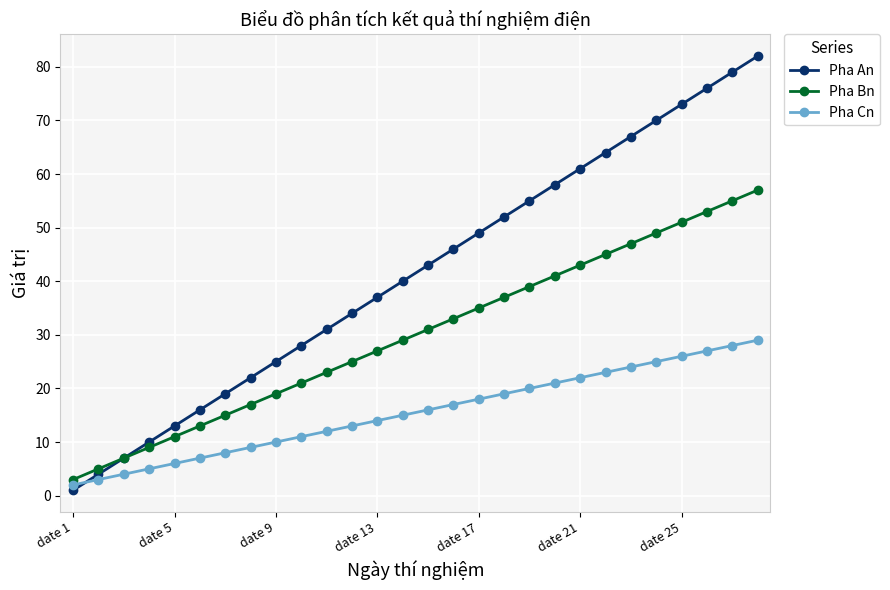

True or false: Pha Cn has more than 2 interior local peaks.

False